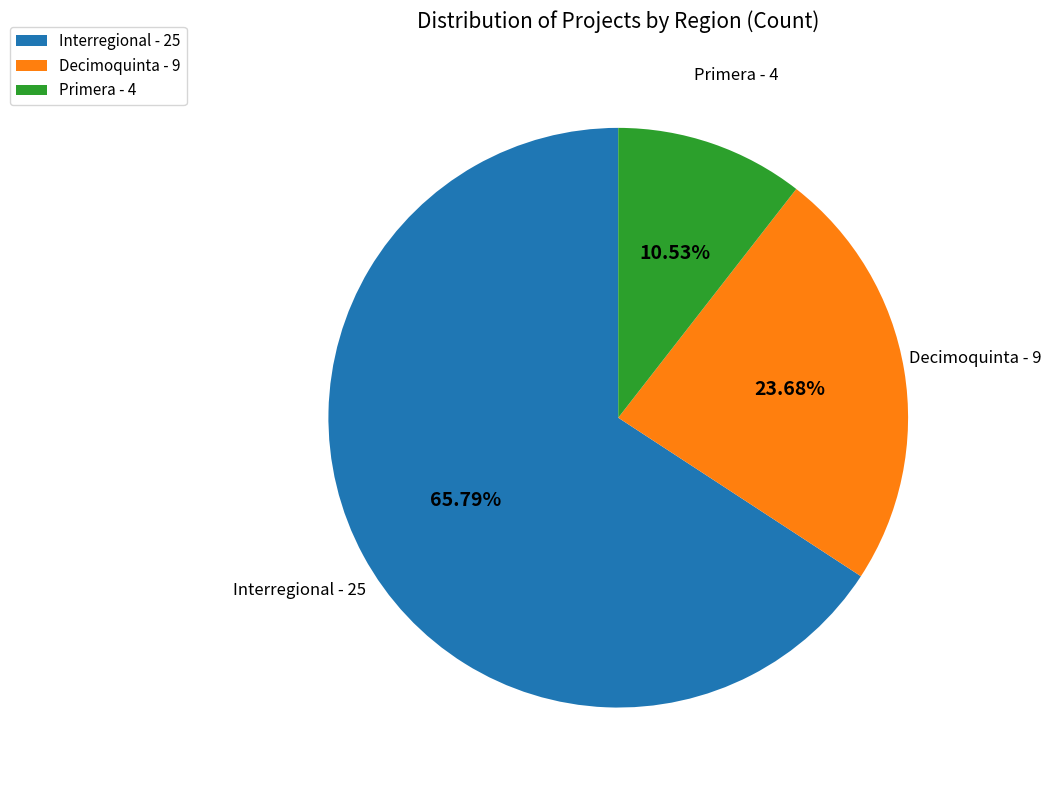

To the nearest percent, what is the combined percentage of Primera and Decimoquinta?

34%